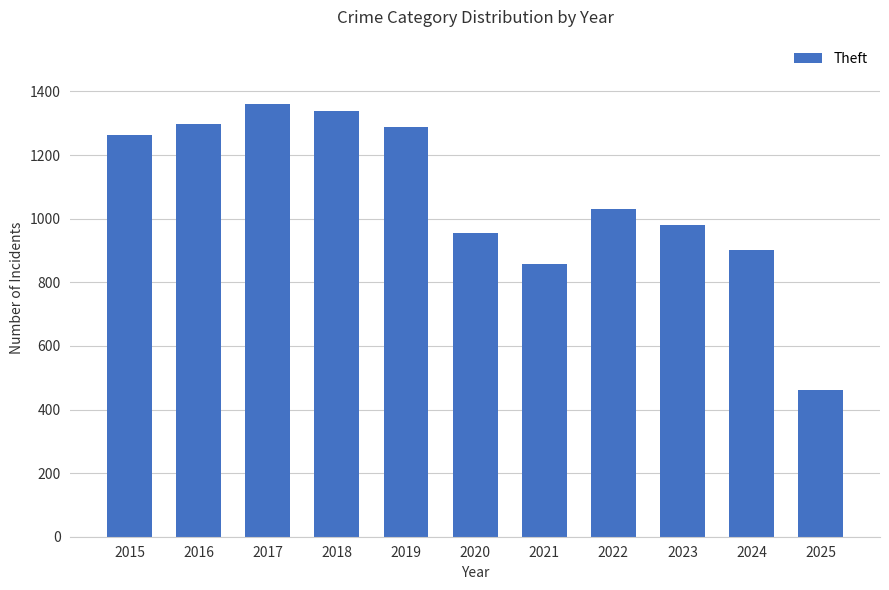

At which label is the value closest to 909?

2024